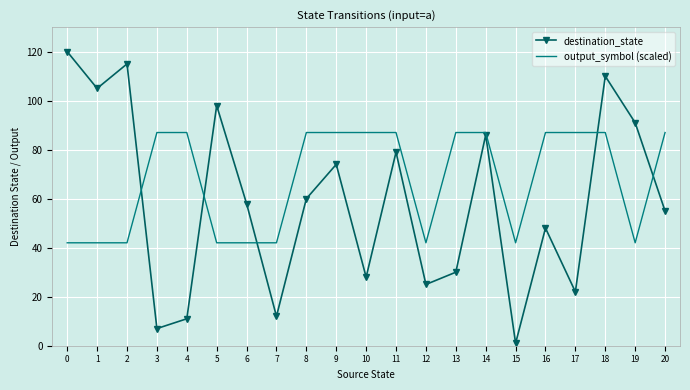

What is the difference between the maximum and minimum values in the output_symbol (scaled) series?

45